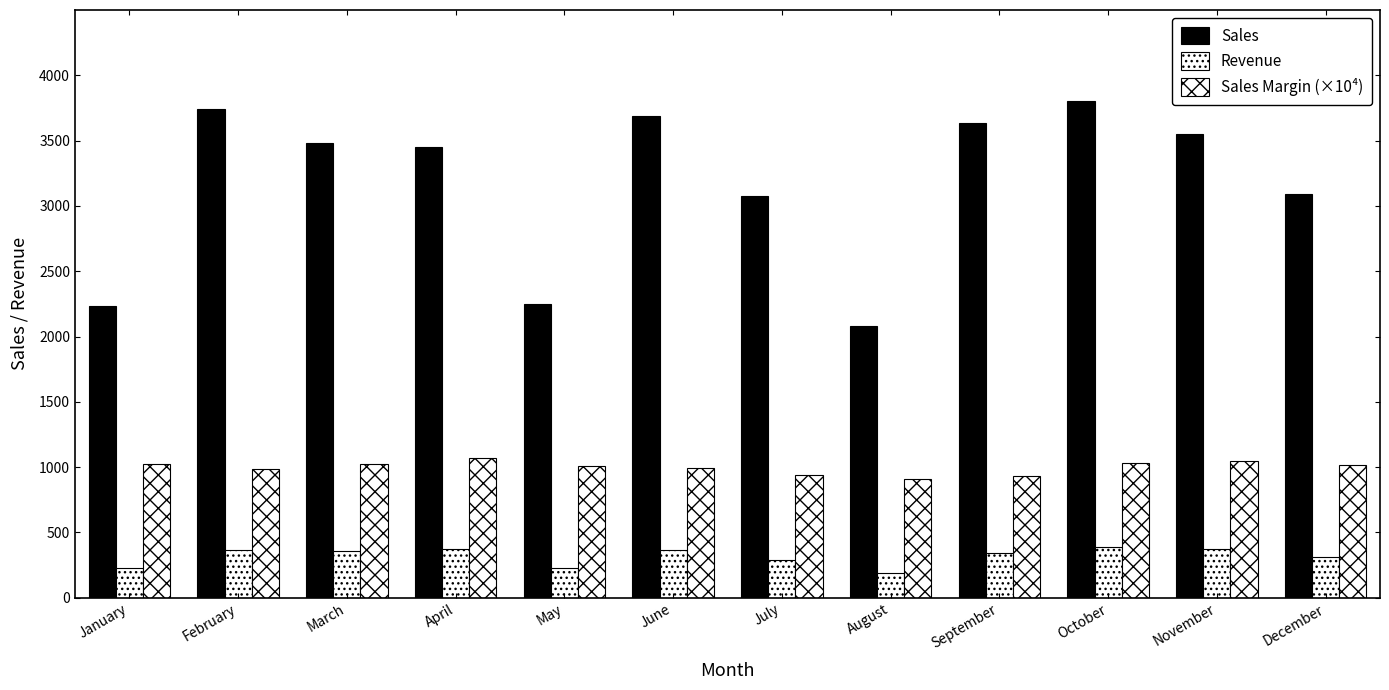

How many values in the Sales series exceed 3480?

6